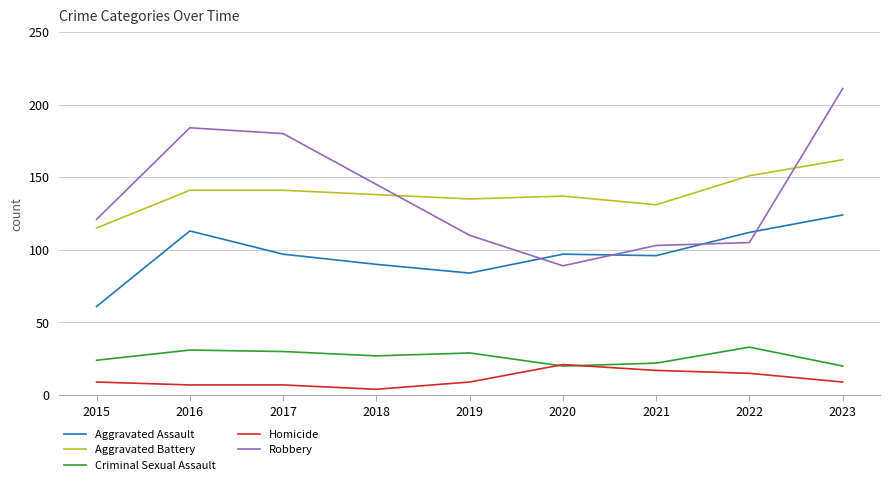

True or false: Aggravated Battery has more than 2 points higher than both neighbors.

False